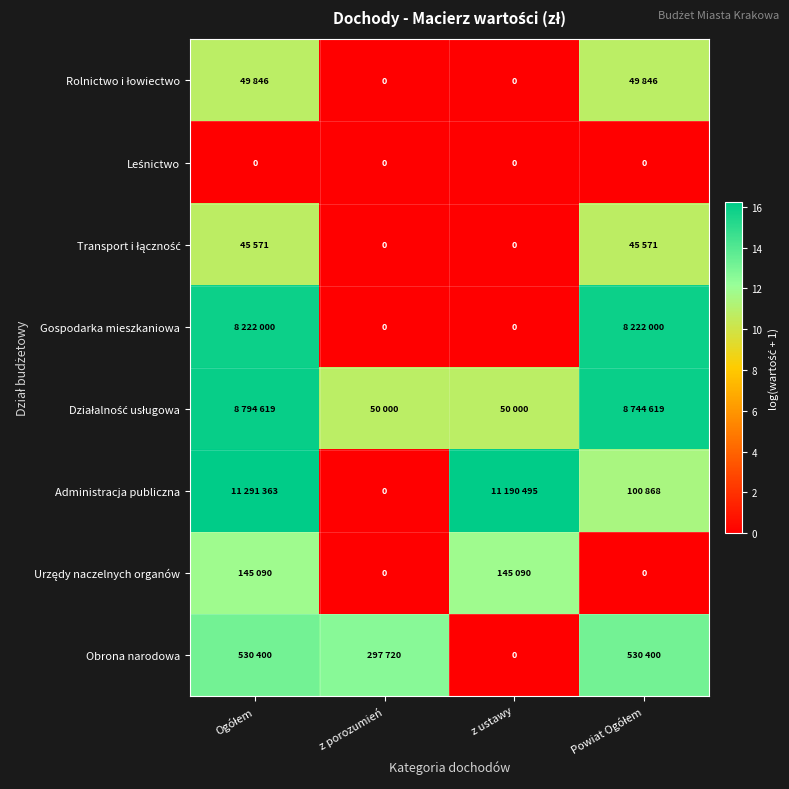

The value of Rolnictwo i łowiectwo at Powiat Ogółem is 3.4. True or false?

False